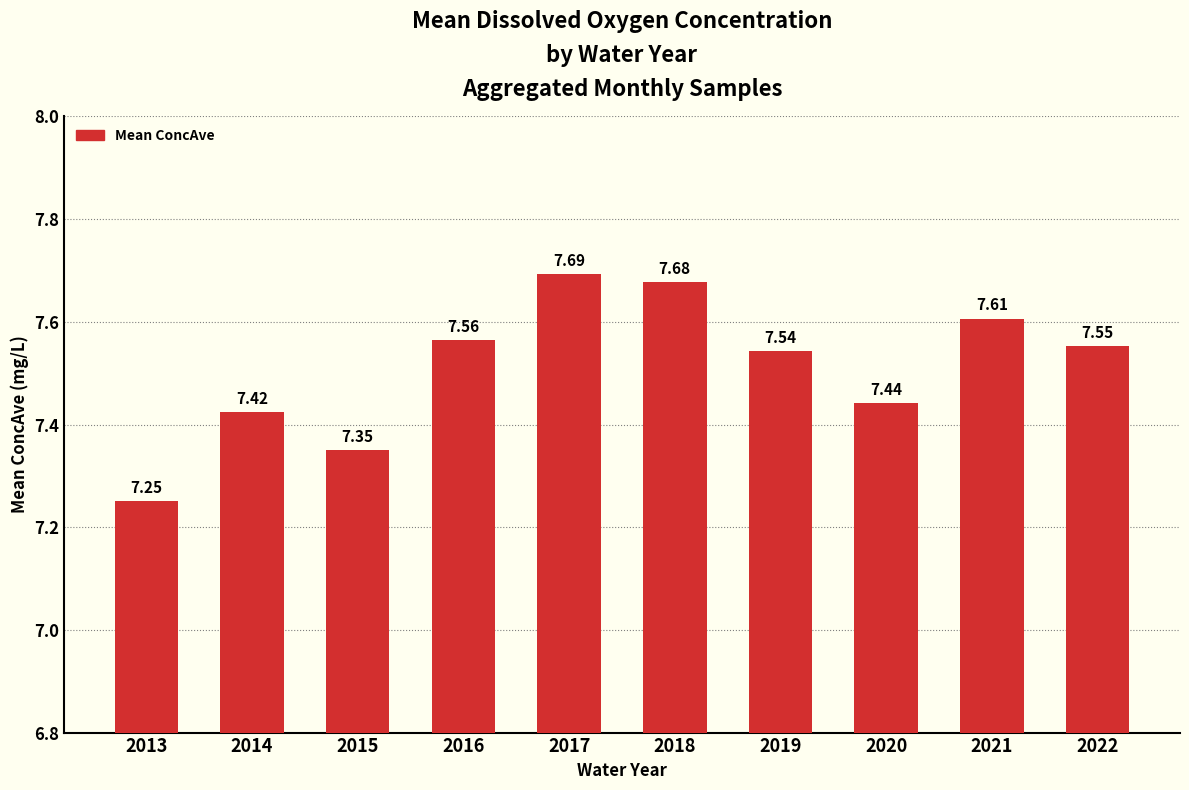

At which category does the chart reach its peak across all series?

2017